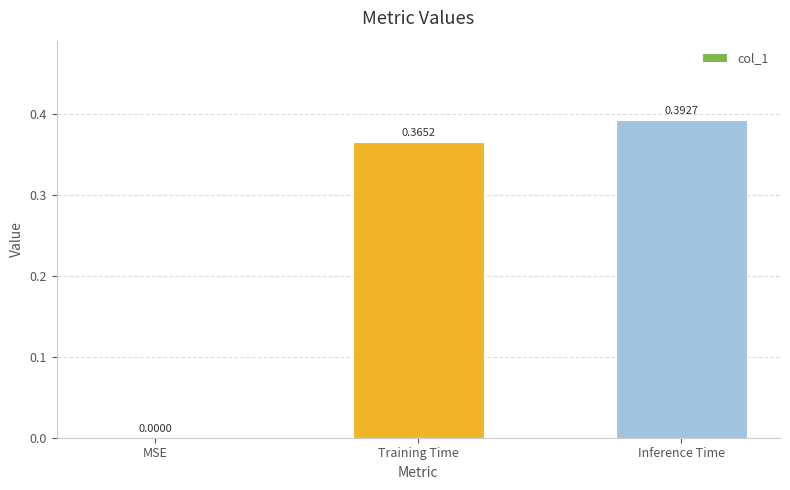

At which category does the chart reach its peak across all series?

Inference Time